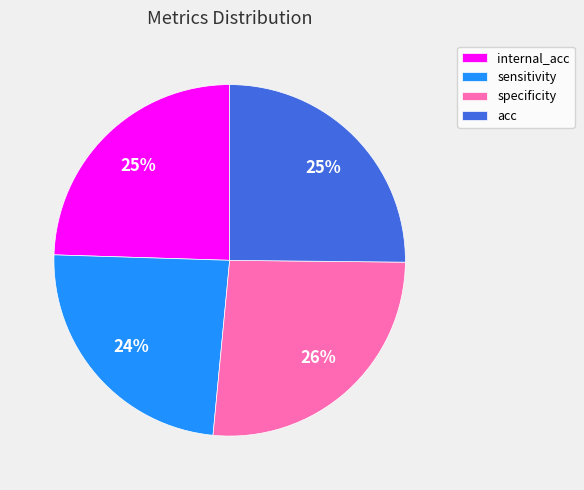

Is the sum of sensitivity and internal_acc greater than half?

No